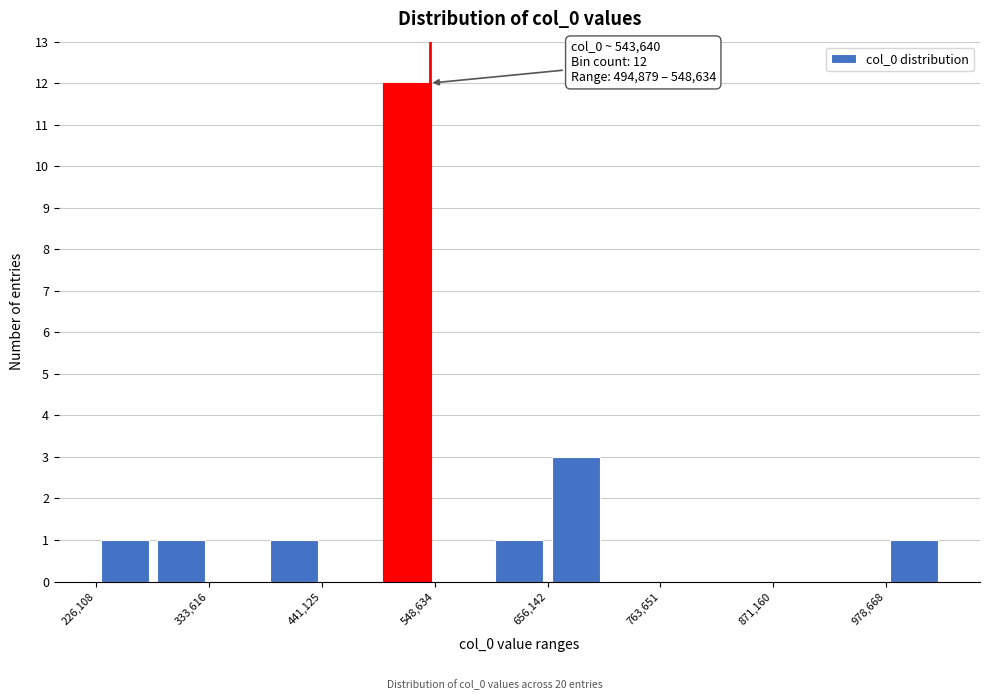

Read against the x-axis, roughly where is the centre of the tallest bar?

520000